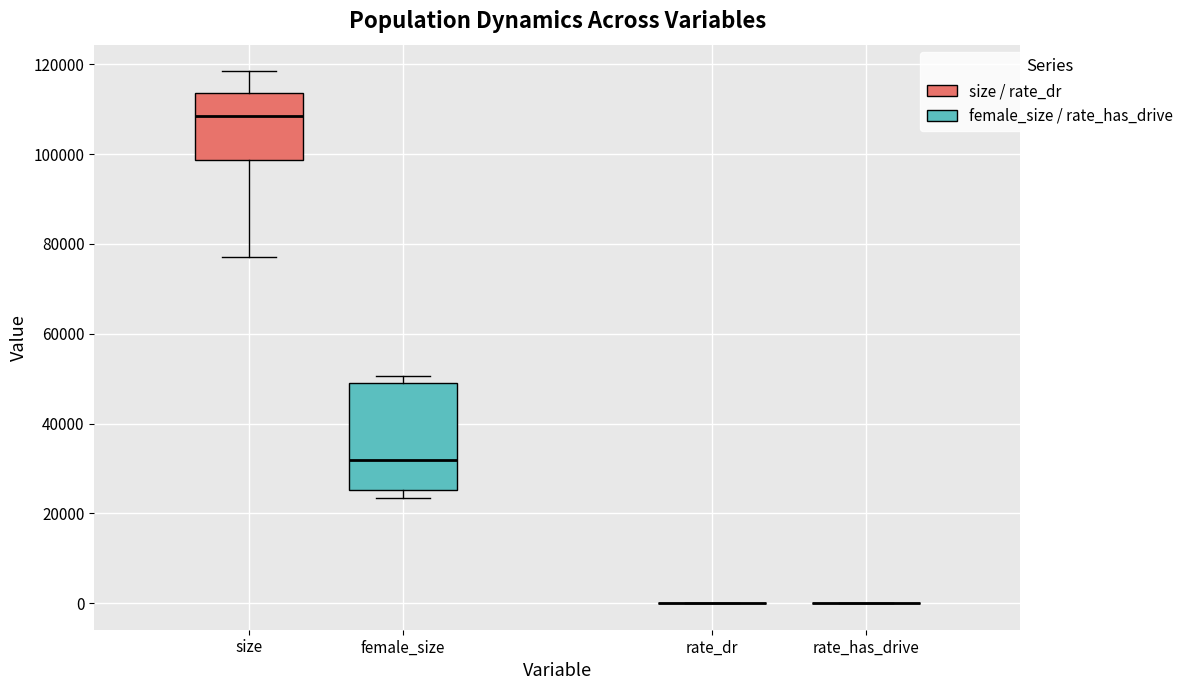

Where is the upper edge of the box for female_size on the y-axis? The values are not printed on the chart, so give them approximately, as read against the axis.

50000